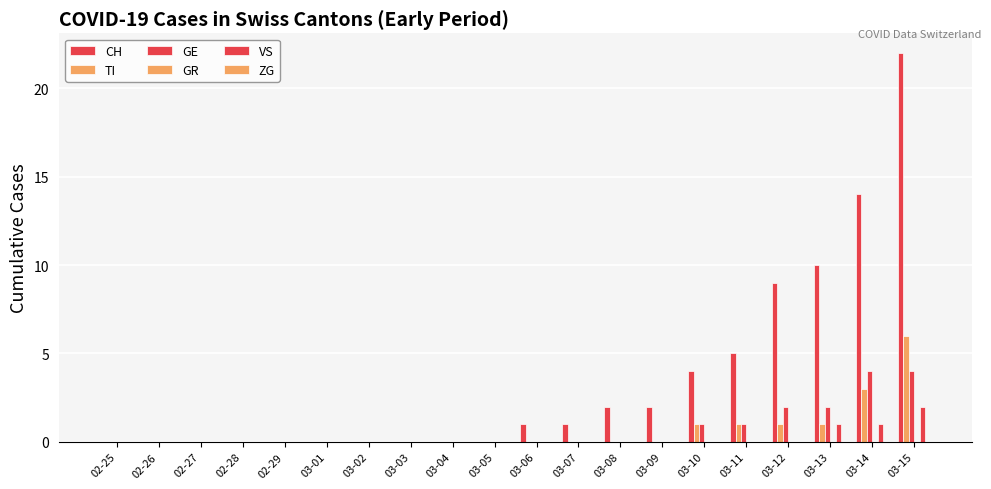

List the series in order of their peak value, highest first.

CH, TI, GE, VS, GR, ZG